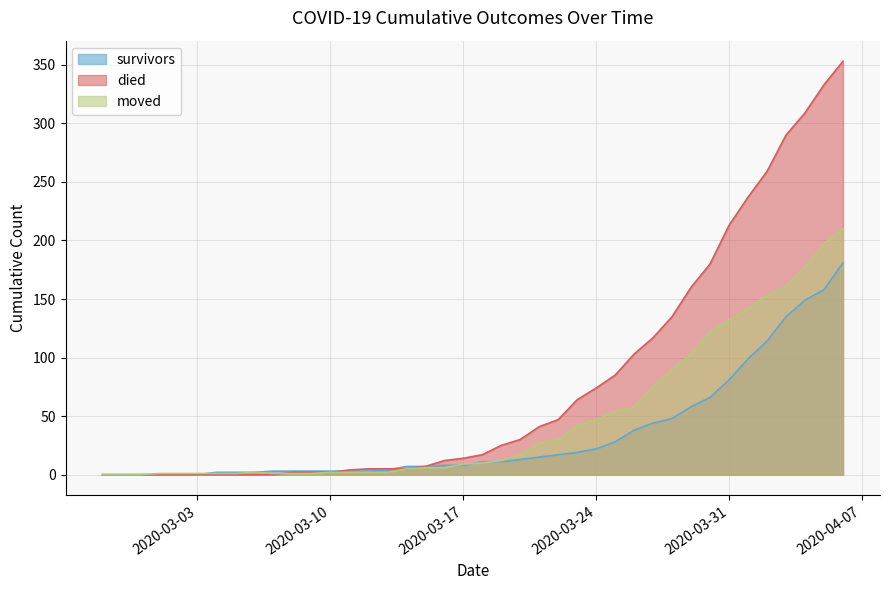

Between which two adjacent categories do survivors and died first intersect?

2020-03-10 and 2020-03-11